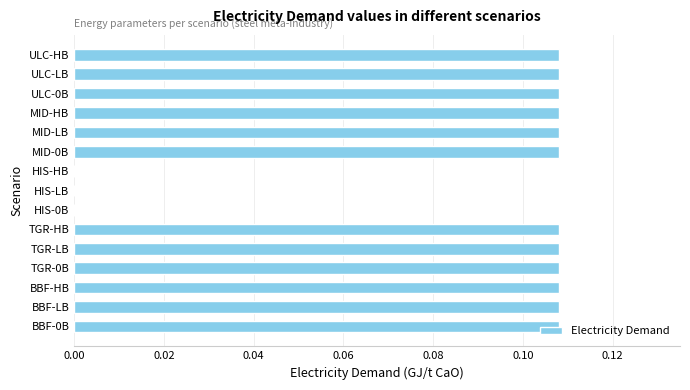

Count the number of categories in the chart.

15